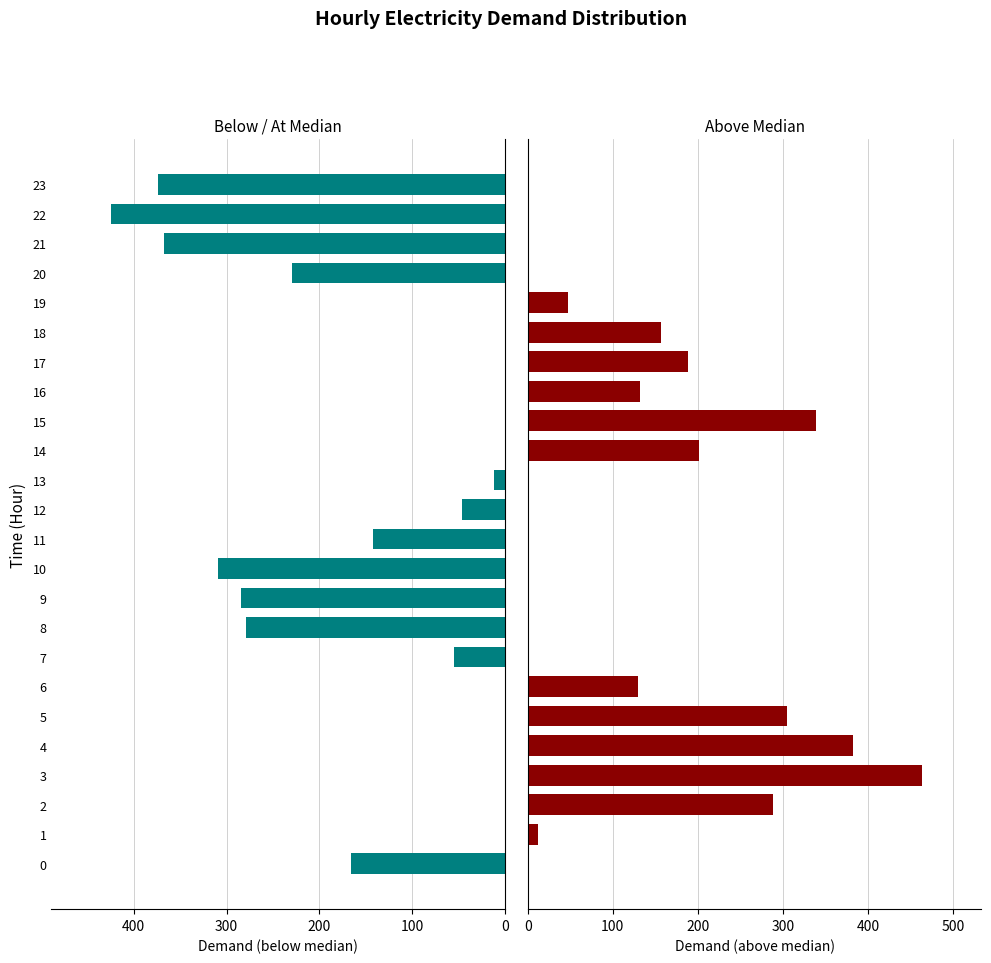

List the series in order of their peak value, lowest first.

Below/At Median, Above Median